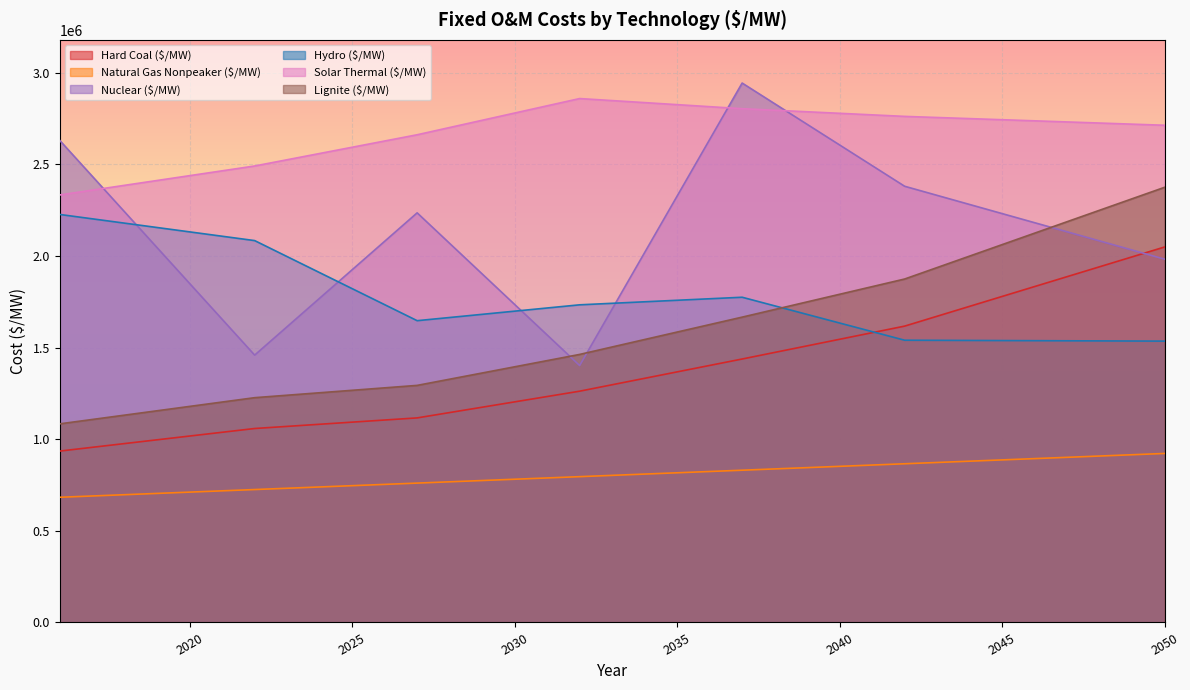

True or false: Hydro ($/MW) and Solar Thermal ($/MW) intersect in this chart.

False